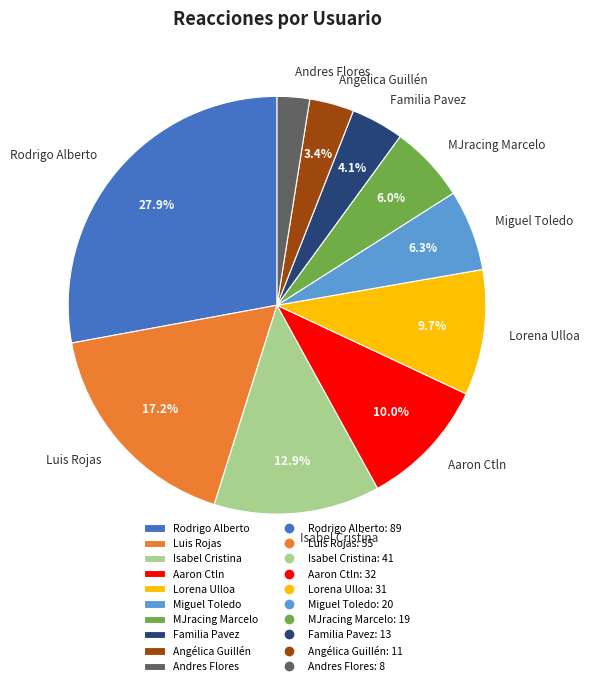

Between Andres Flores and Rodrigo Alberto, which is larger?

Rodrigo Alberto